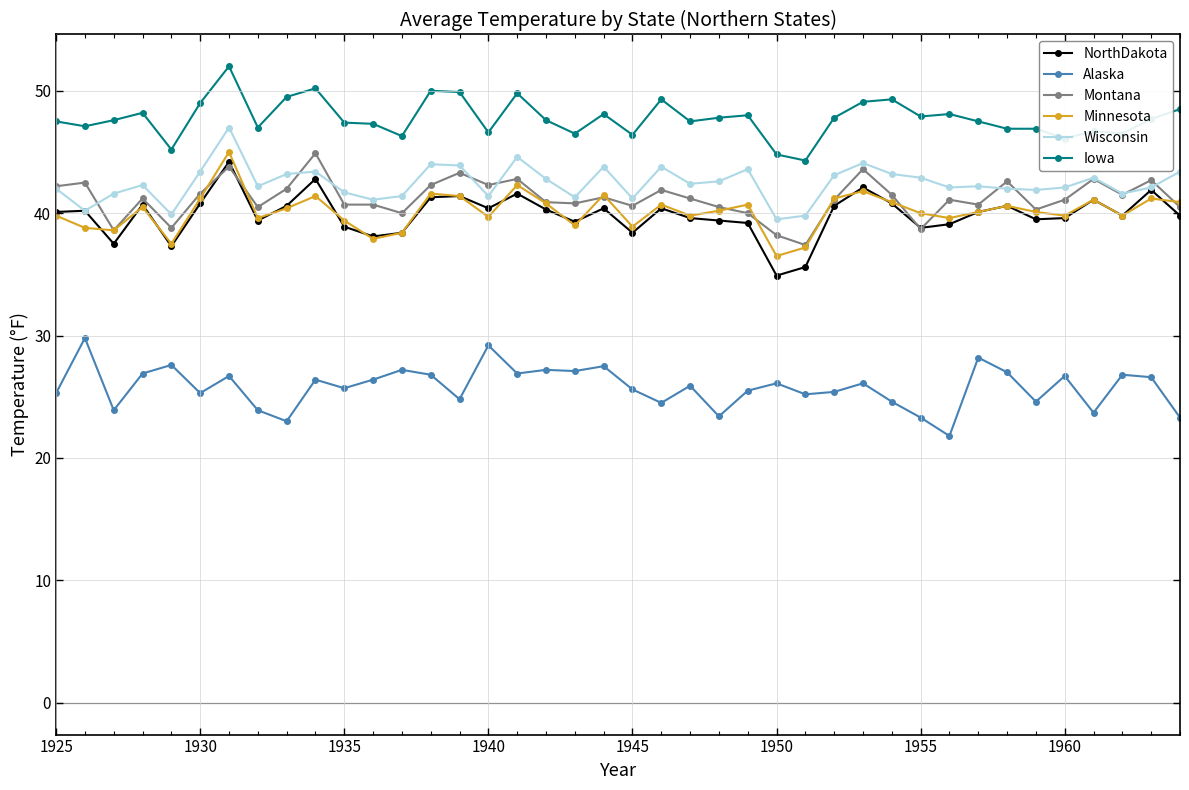

True or false: Wisconsin and Iowa cross at least once.

False